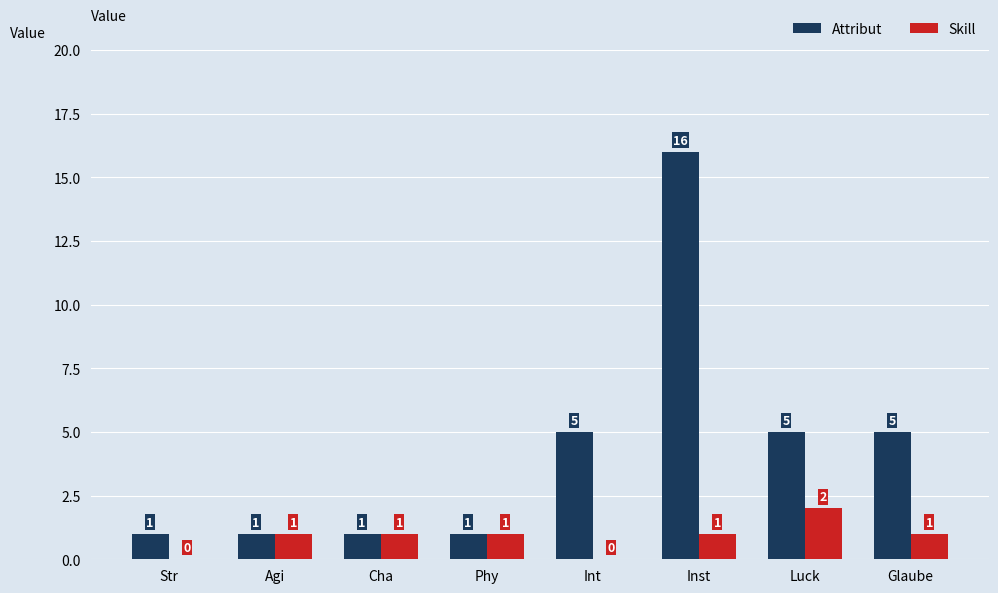

Which category has the highest value across all series?

Inst